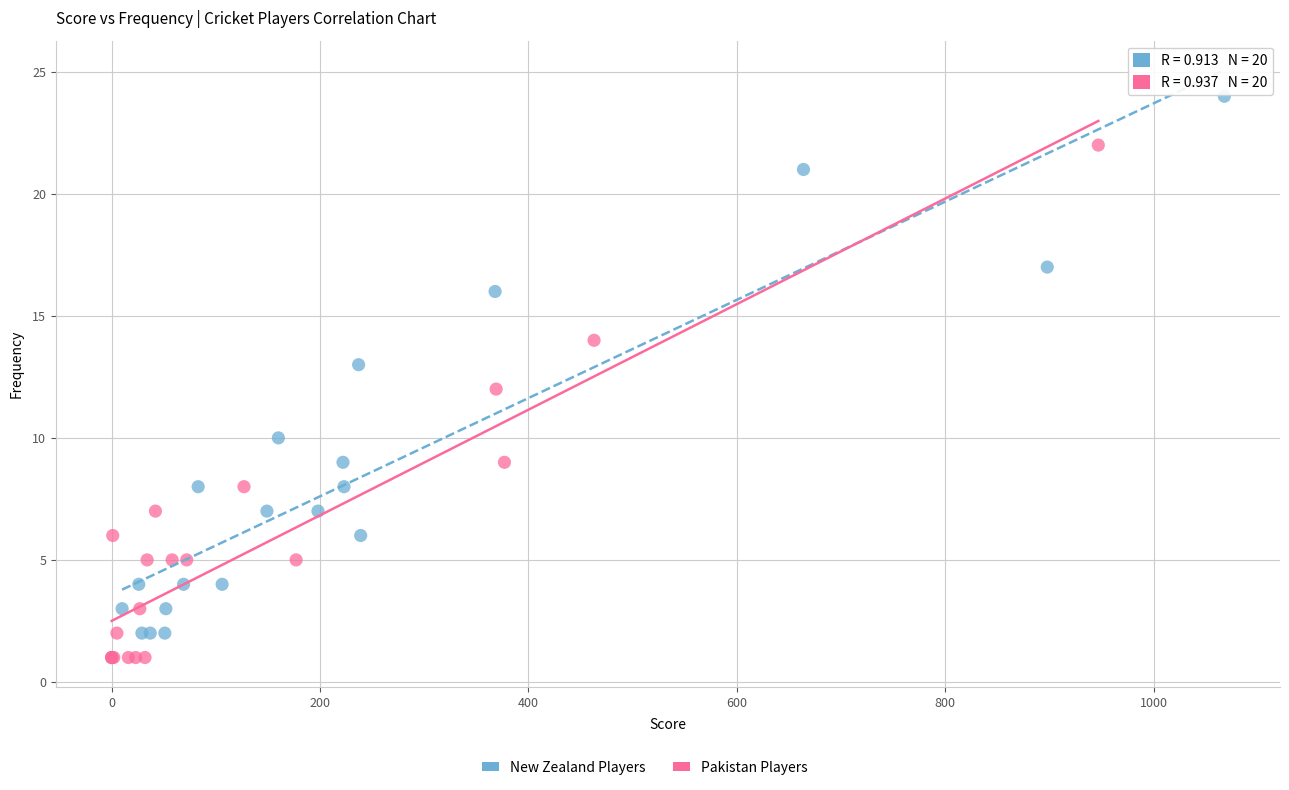

Which series reaches the maximum Y coordinate?

New Zealand Players